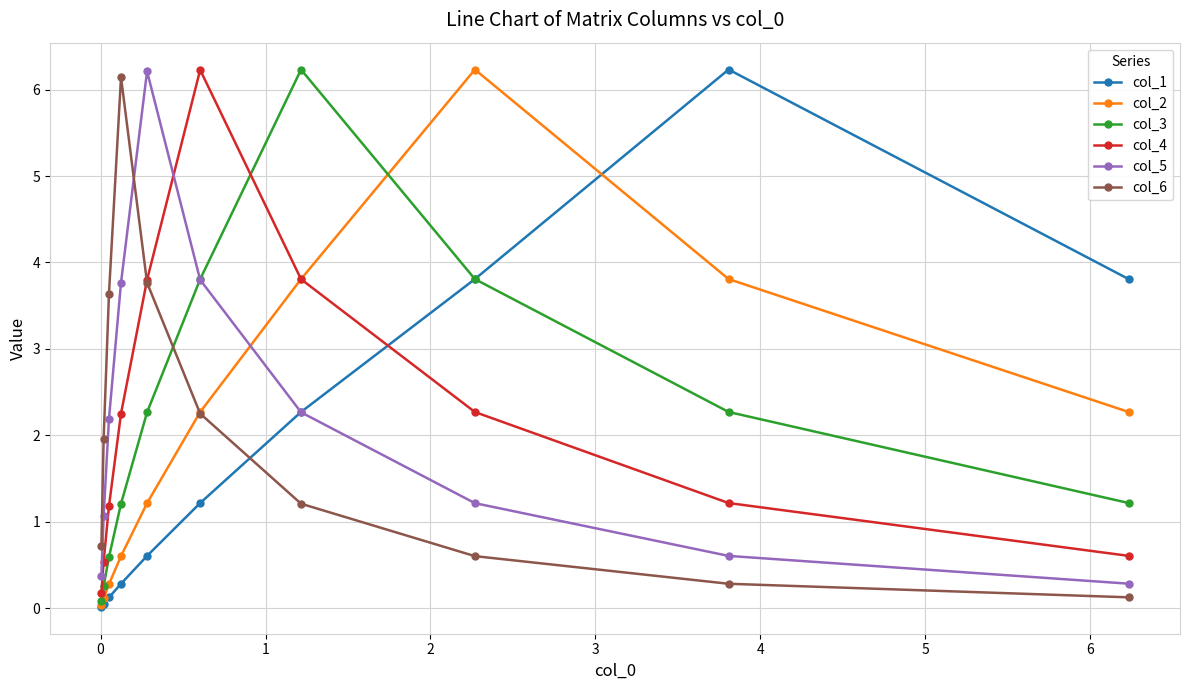

What is the difference between the second highest and second lowest values in the col_4 series?

3.3